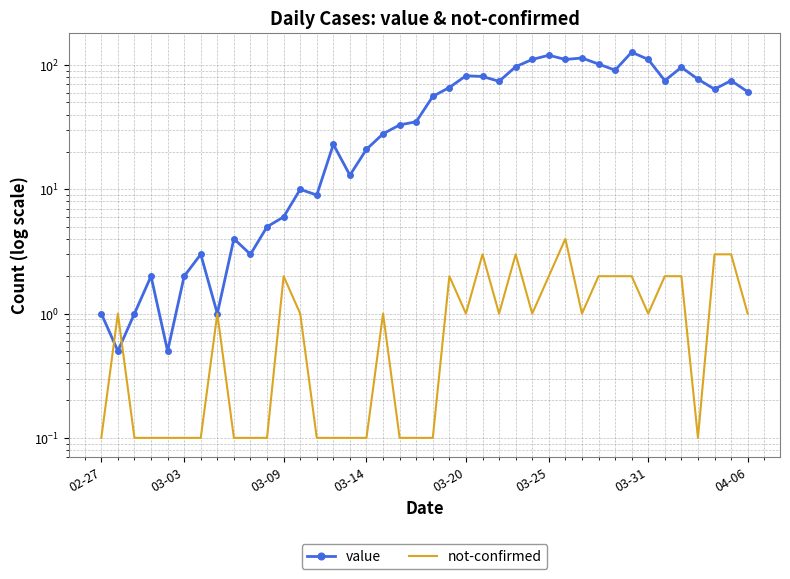

How many intersections are there between not-confirmed and value?

2